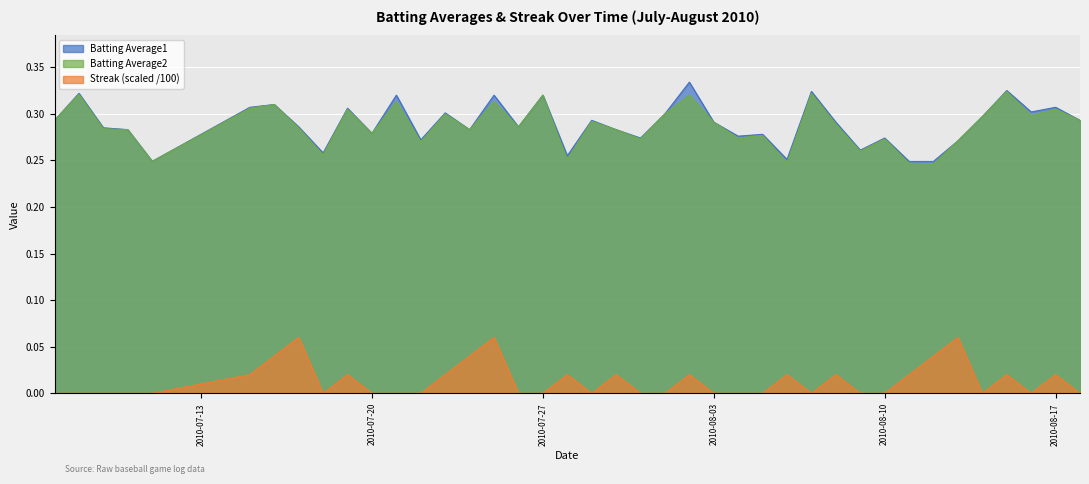

Where is the first local maximum for Batting Average2?

2010-07-08